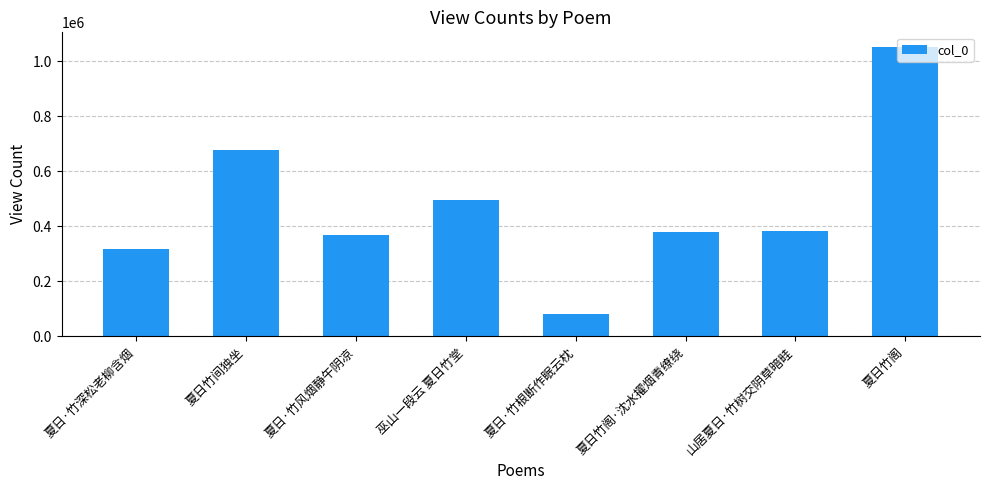

Which category has the highest value across all series?

夏日竹阁